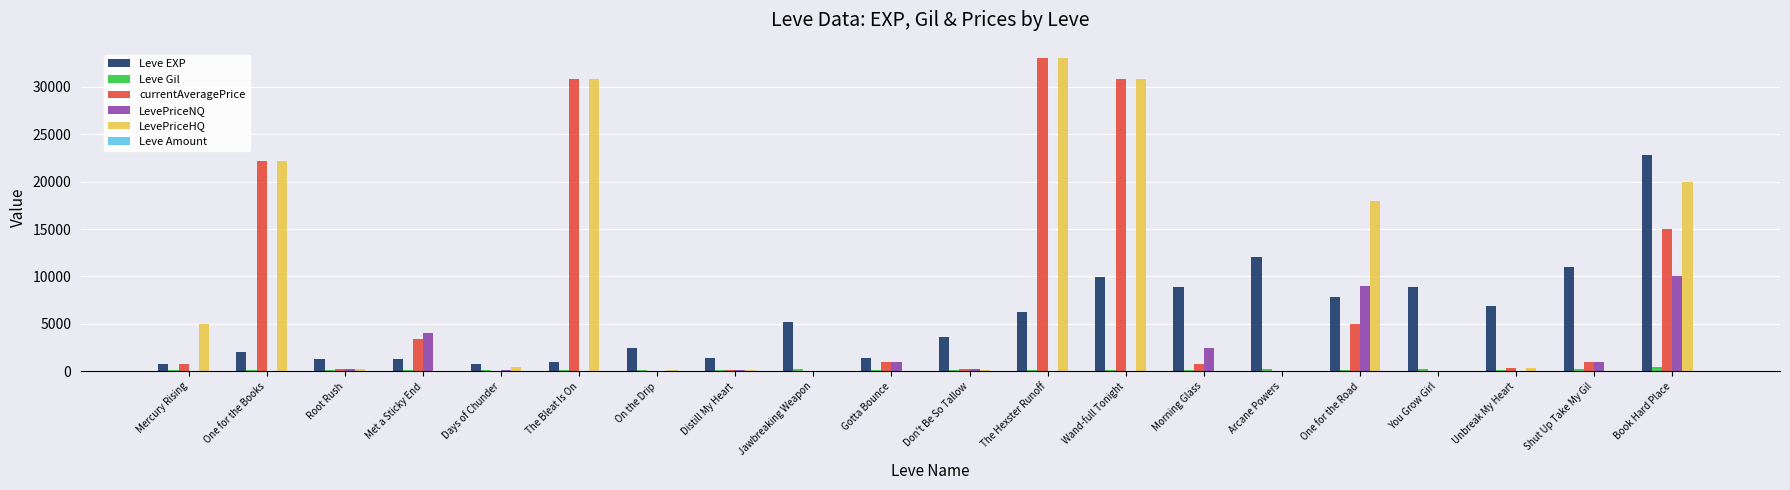

True or false: Leve Gil has a value of 230 at Arcane Powers.

True